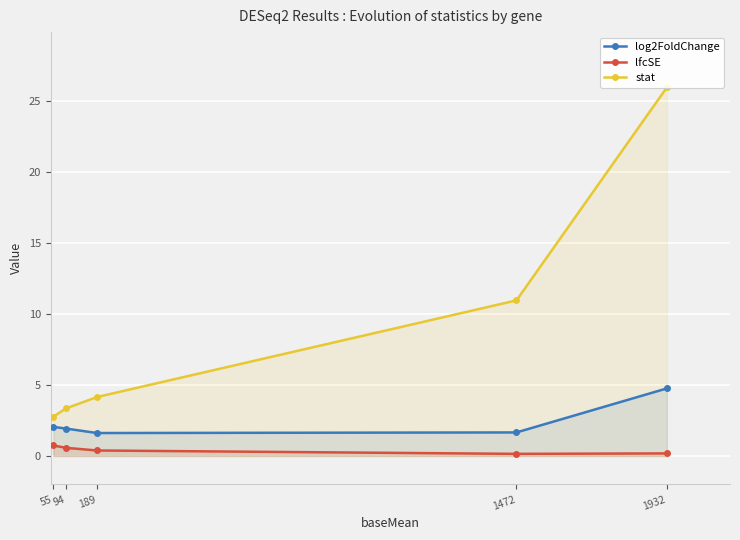

Which series has the largest range (max minus min)?

stat